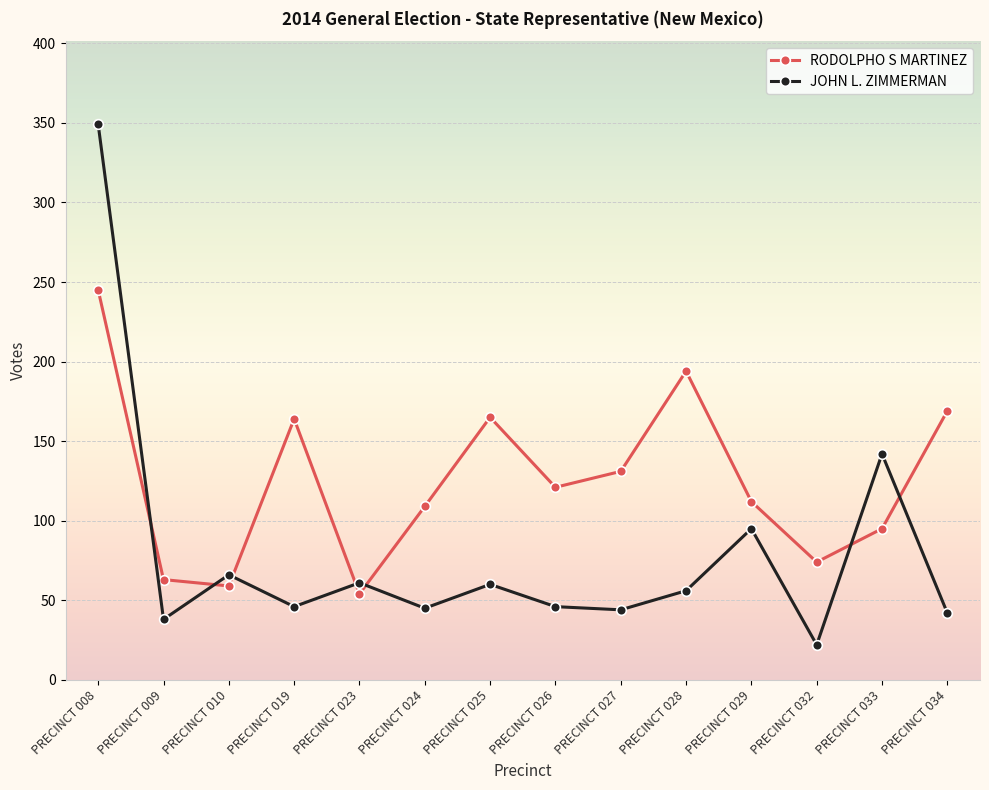

Which series has the largest total across all categories?

RODOLPHO S MARTINEZ